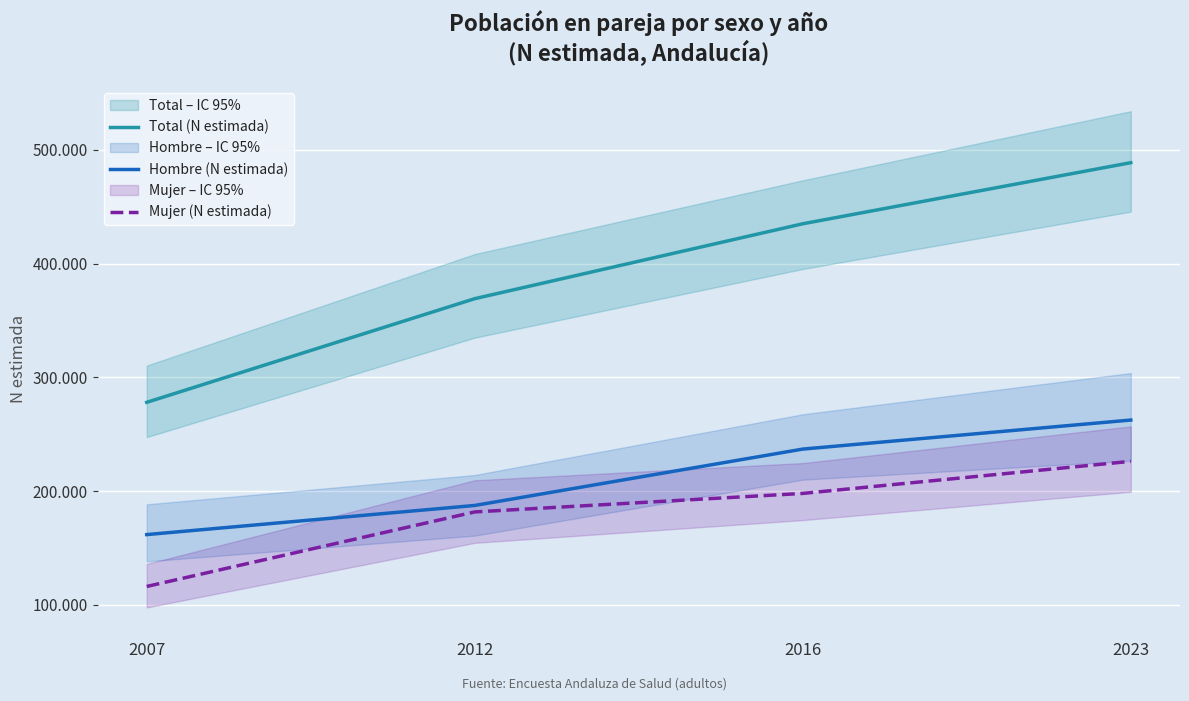

True or false: Mujer (N estimada) and Total (N estimada) cross at least once.

False